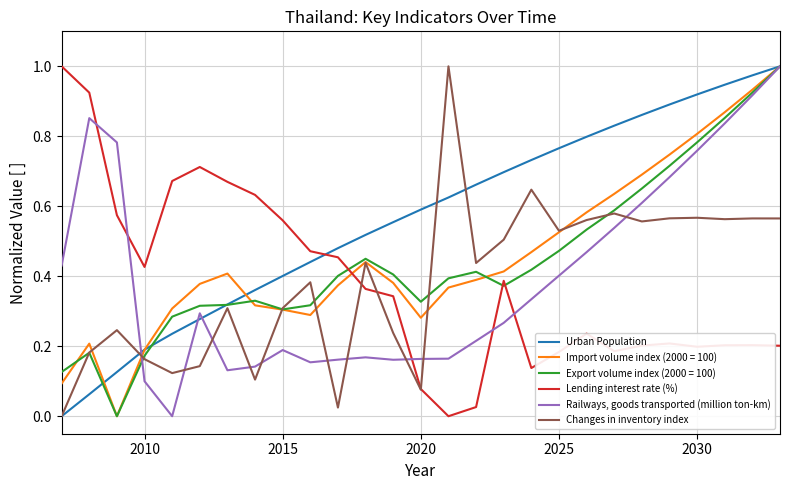

True or false: Changes in inventory index has more than 0 points higher than both neighbors.

True